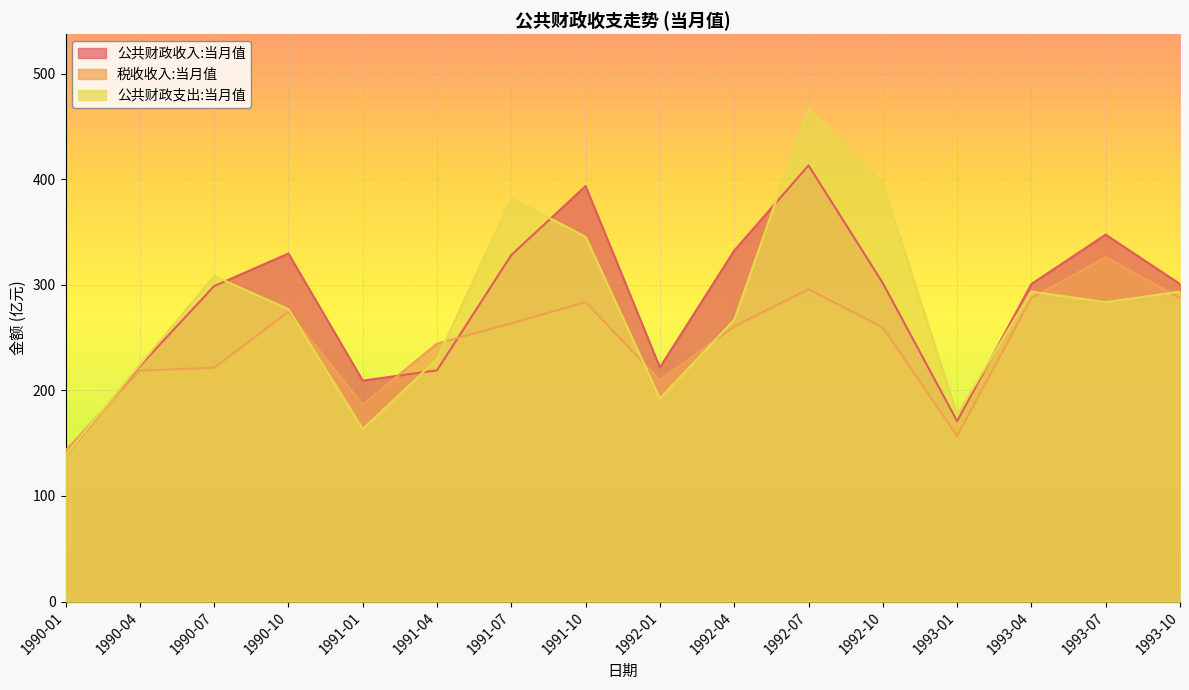

Which has a higher value, 1991-07 or 1992-01?

1991-07